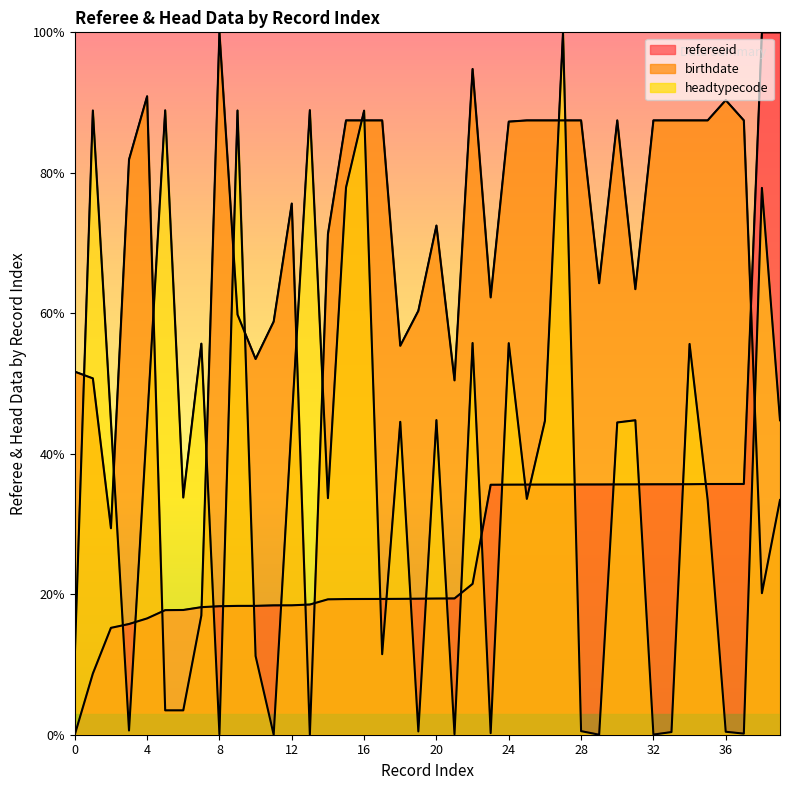

Reading left to right, extract all data points from this chart.

refereeid: 0.0	8.7	15.2	15.8	16.6	17.7	17.8	18.2	18.3	18.3	18.3	18.4	18.4	18.5	19.3	19.3	19.3	19.3	19.3	19.4	19.4	19.4	21.5	35.6	35.6	35.6	35.6	35.6	35.6	35.6	35.6	35.6	35.7	35.7	35.7	35.7	35.7	35.7	100.0	100.0
birthdate: 51.7	50.7	29.4	81.9	90.9	3.5	3.5	17.0	100.0	59.8	53.5	58.8	75.6	0.0	71.3	87.5	87.5	87.5	55.4	60.4	72.5	50.5	94.8	62.3	87.3	87.5	87.5	87.5	87.5	64.3	87.5	63.4	87.5	87.5	87.5	87.5	90.3	87.5	20.2	33.4
headtypecode: 11.1	88.9	44.6	0.6	44.4	88.9	33.8	55.7	0.0	88.9	11.2	0.0	44.7	88.9	33.7	77.9	88.8	11.5	44.5	0.5	44.8	0.1	55.8	0.2	55.7	33.6	44.7	100.0	0.5	0.0	44.5	44.8	0.0	0.4	55.6	33.4	0.4	0.2	77.8	44.8